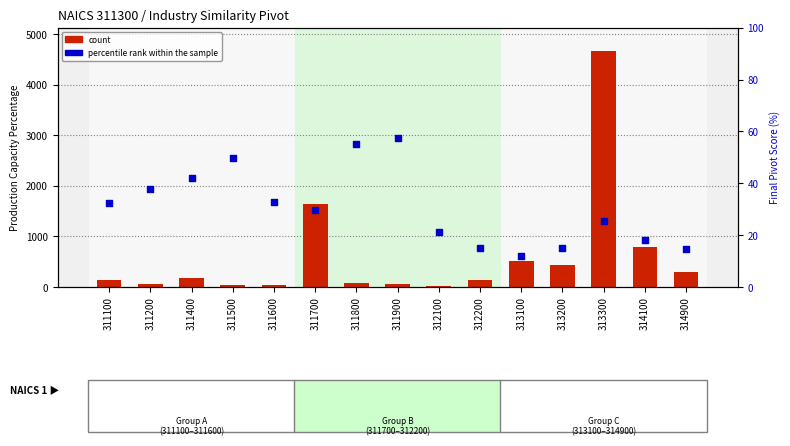

At how many categories does at least one series exceed 2869?

1